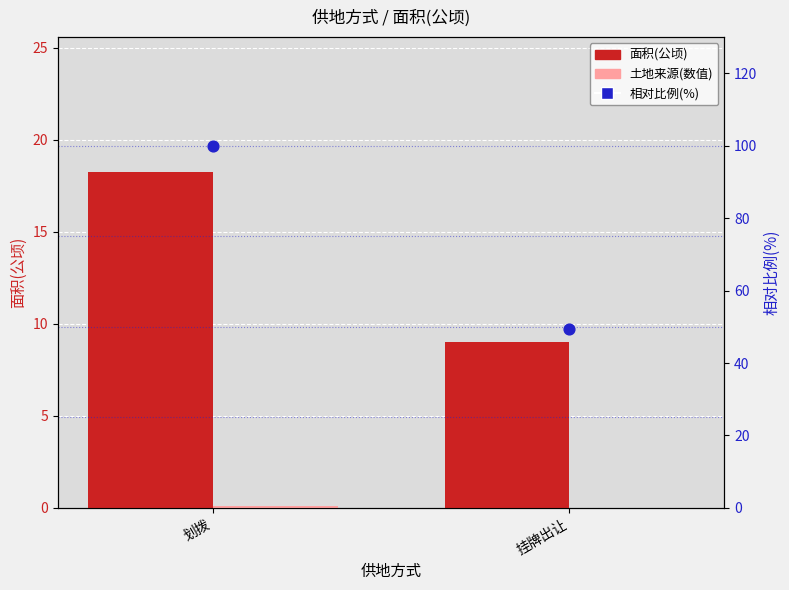

Which series has the widest spread of Y values?

相对比例(%)